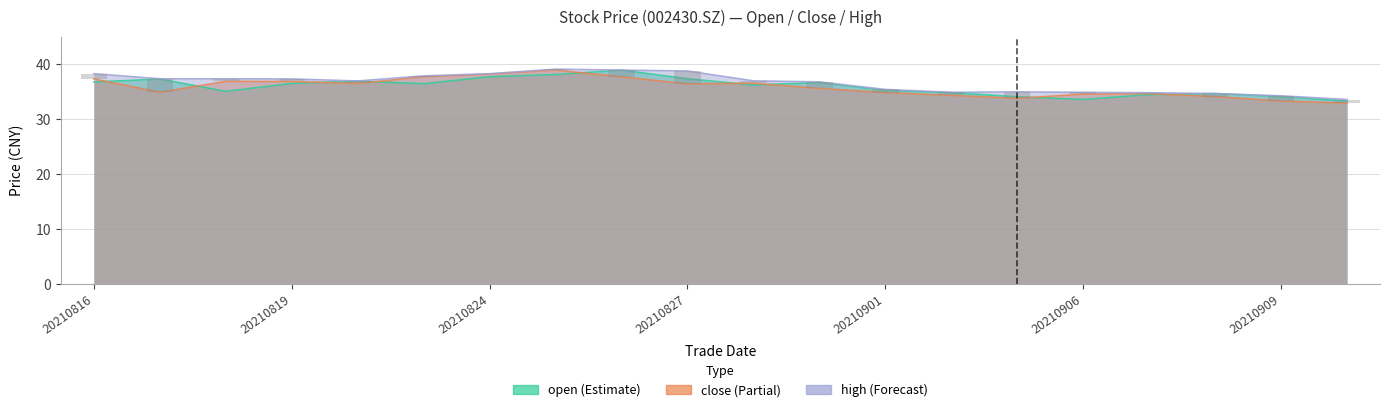

At which label is high closest to 36?

20210901